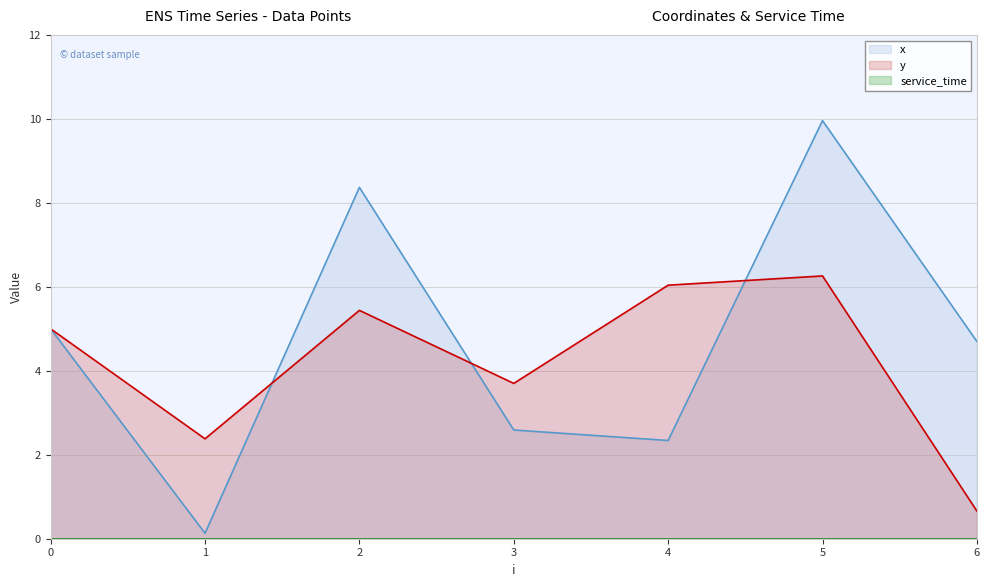

The x series shows 2.6 at 3. True or false?

True